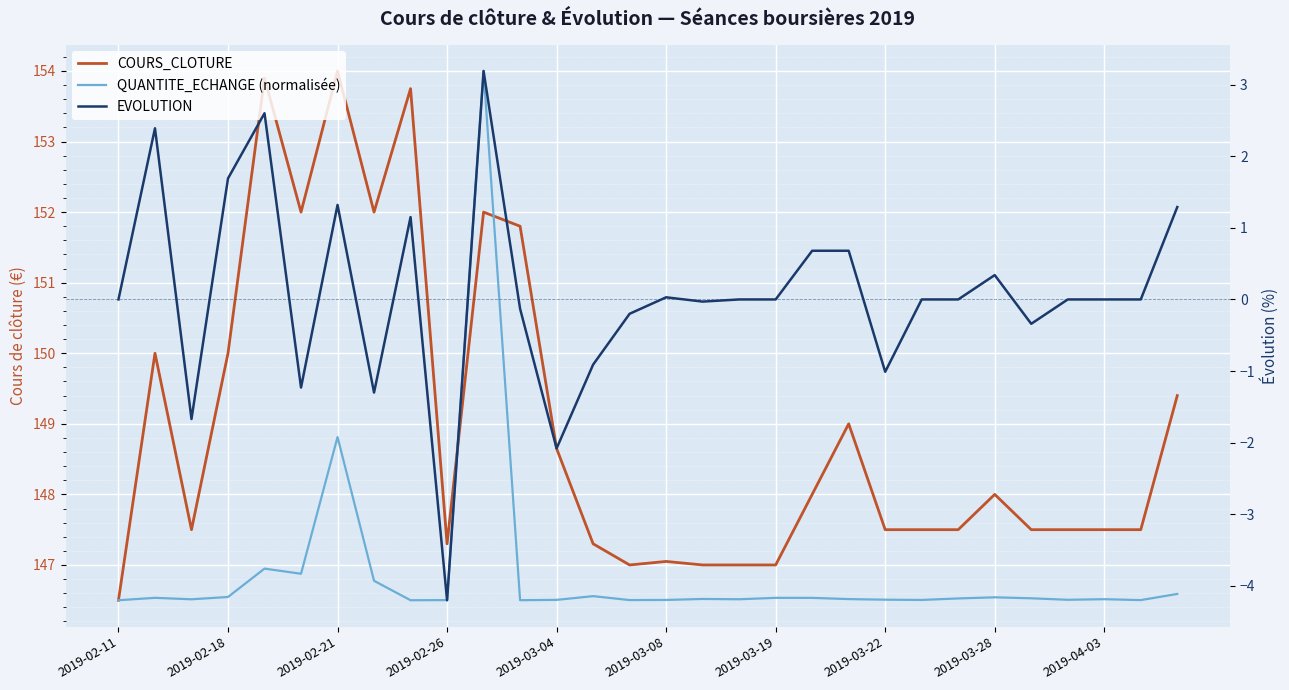

Does the chart display data point markers on the line(s)?

No